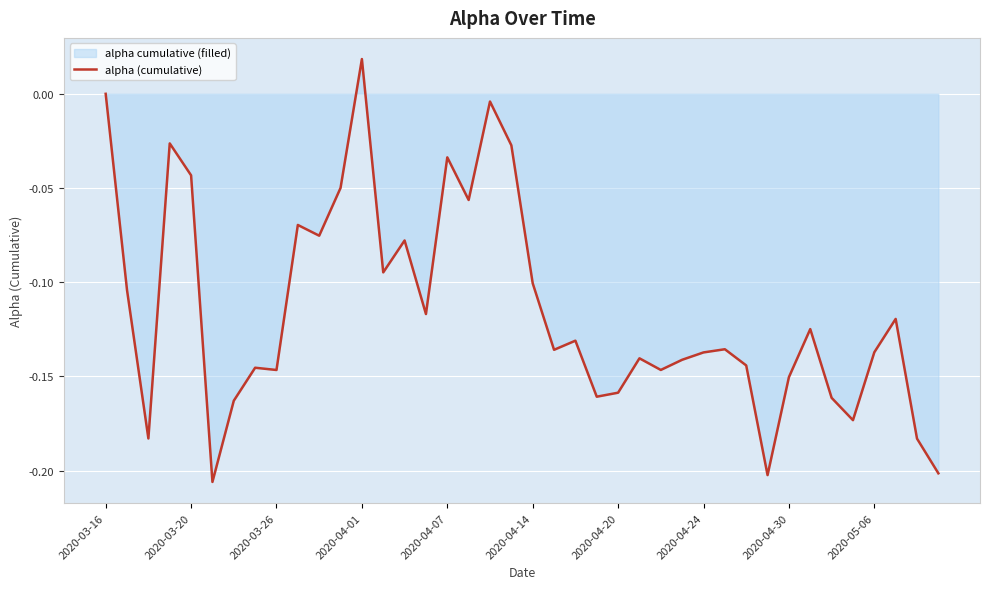

Which label corresponds to the largest value in the chart?

2020-04-01